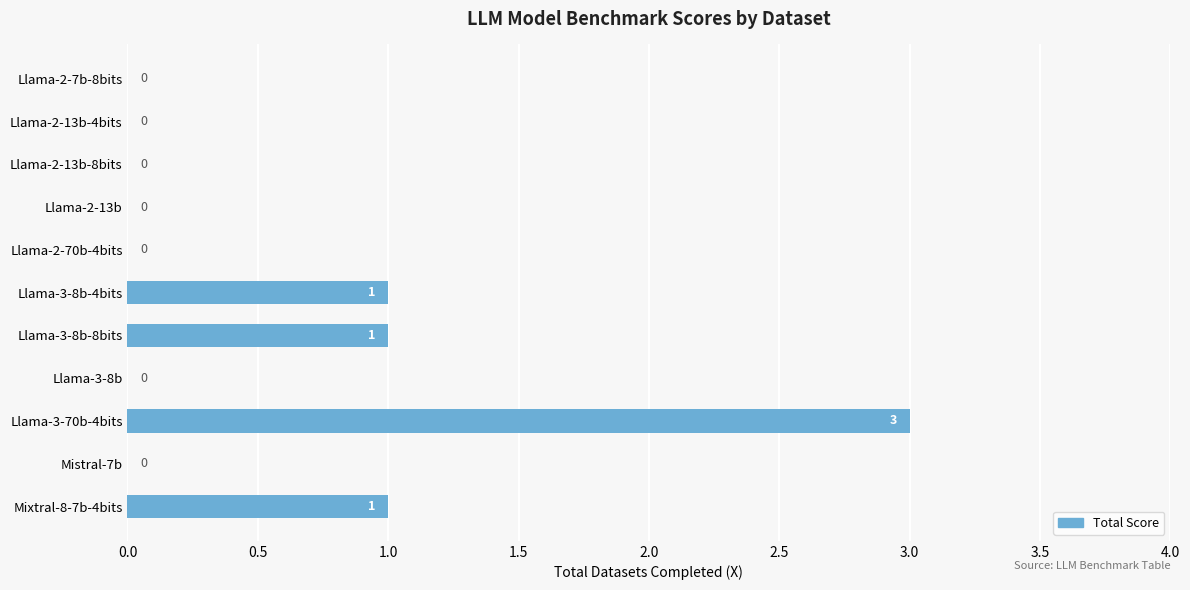

What is the average value?

1